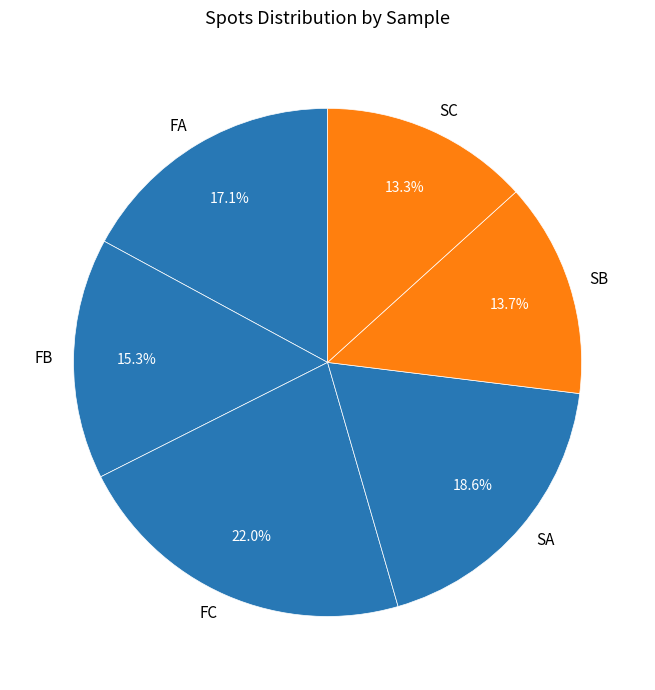

Combined, do SB and FC account for over 50%?

No